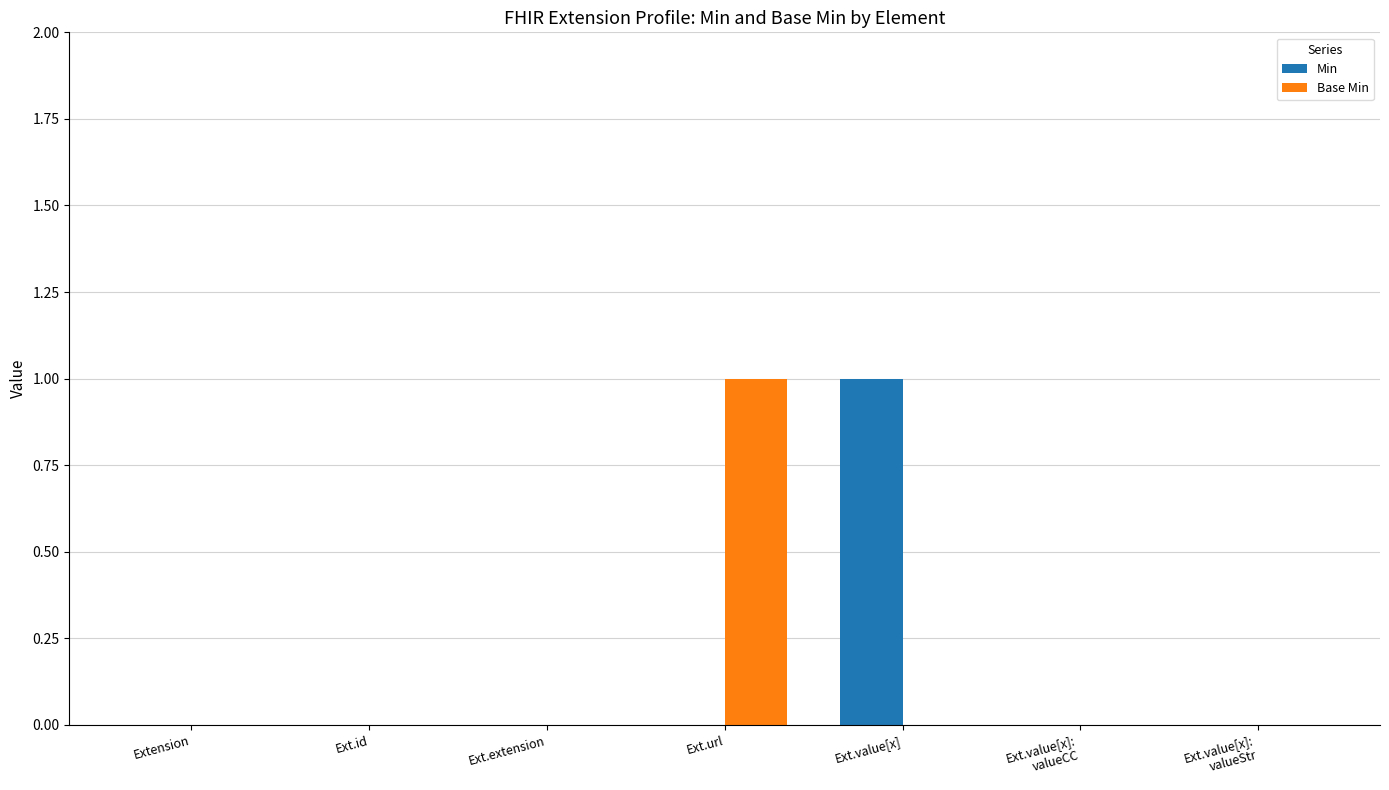

Is the value of Base Min at Ext.url greater than the value of Min at Ext.id?

Yes